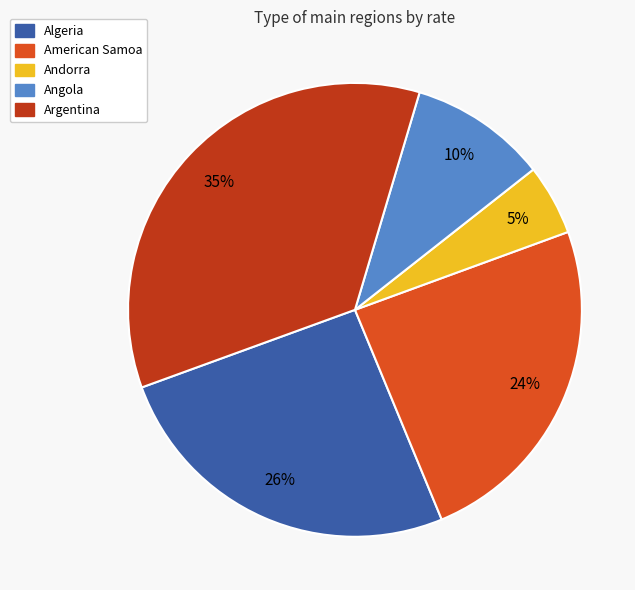

Which slice is the largest?

Argentina